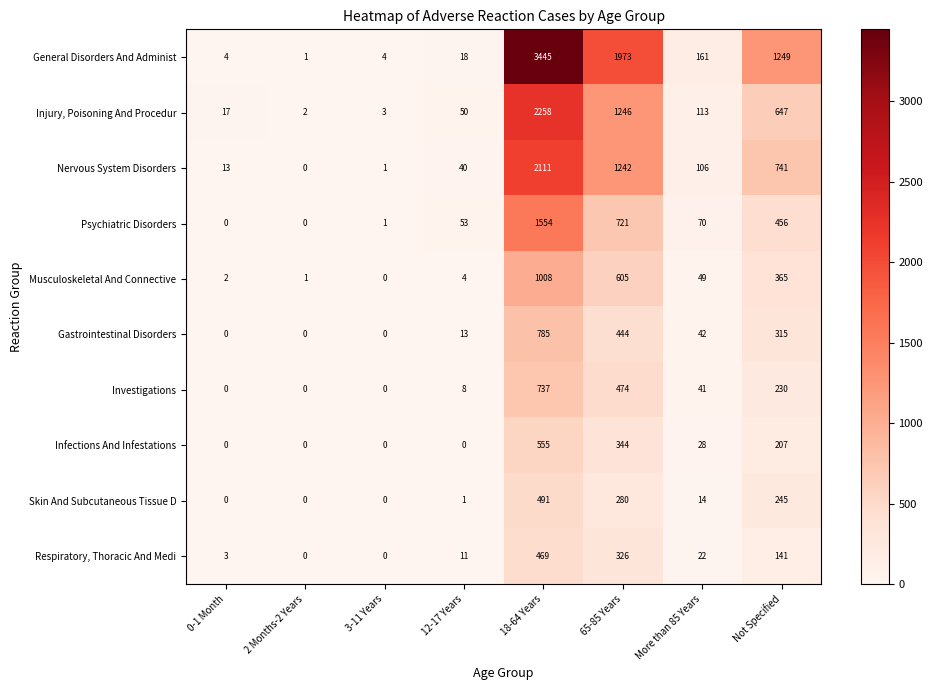

How many data points in Injury, Poisoning And Procedur are less than 113?

4